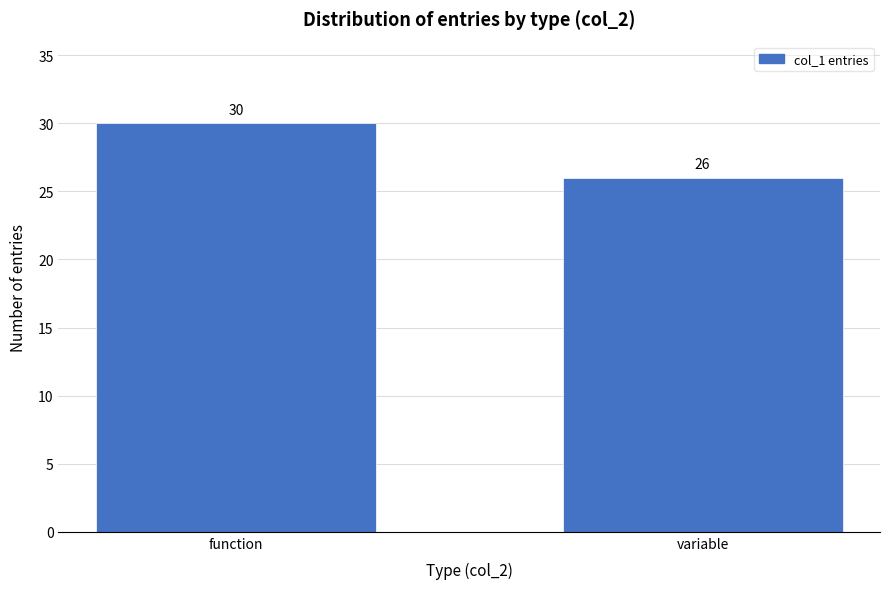

Reading left to right, what are all the values shown in this chart?

30	26